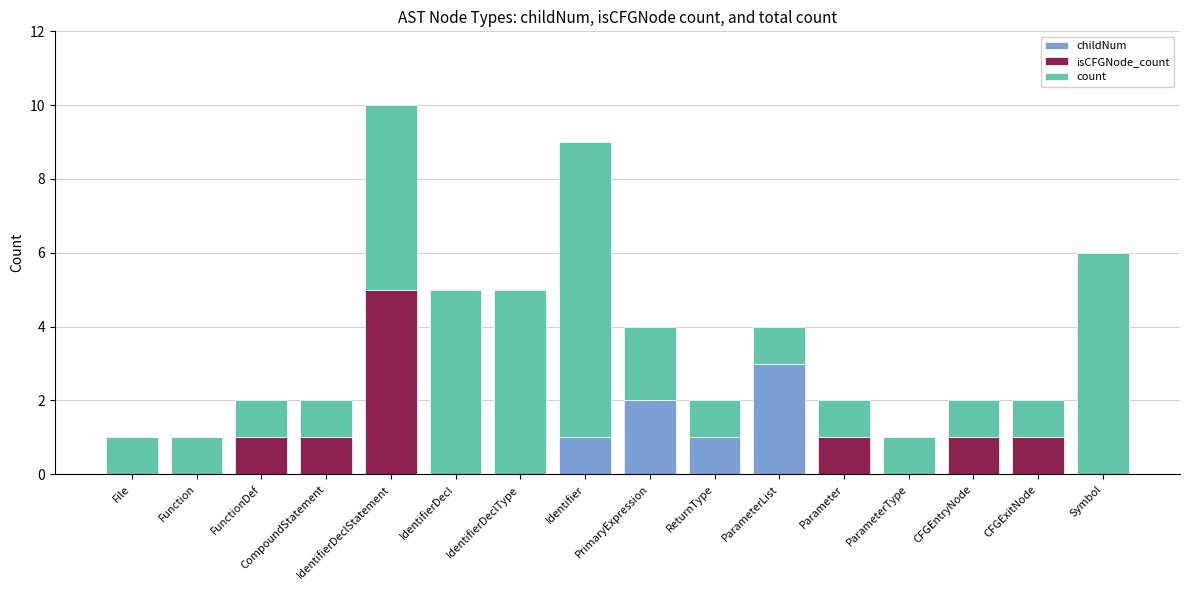

What is the sum of all childNum values?

7